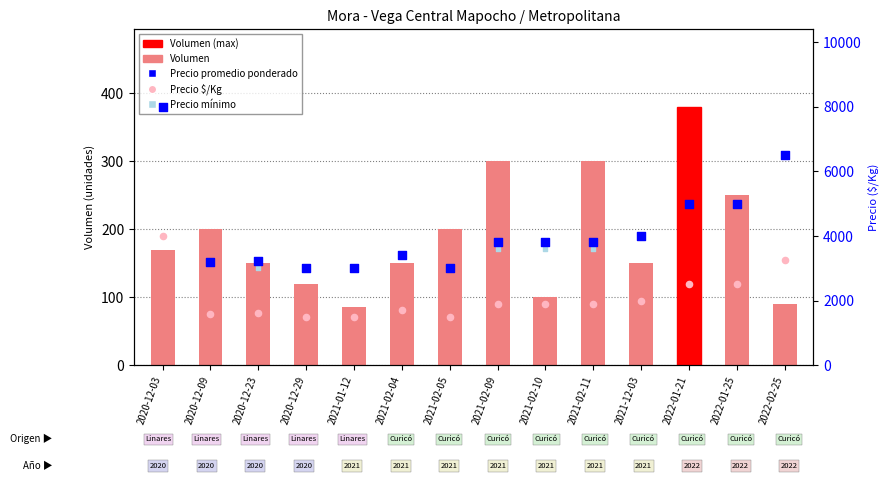

At which category is the sum across all series the highest?

2020-12-03